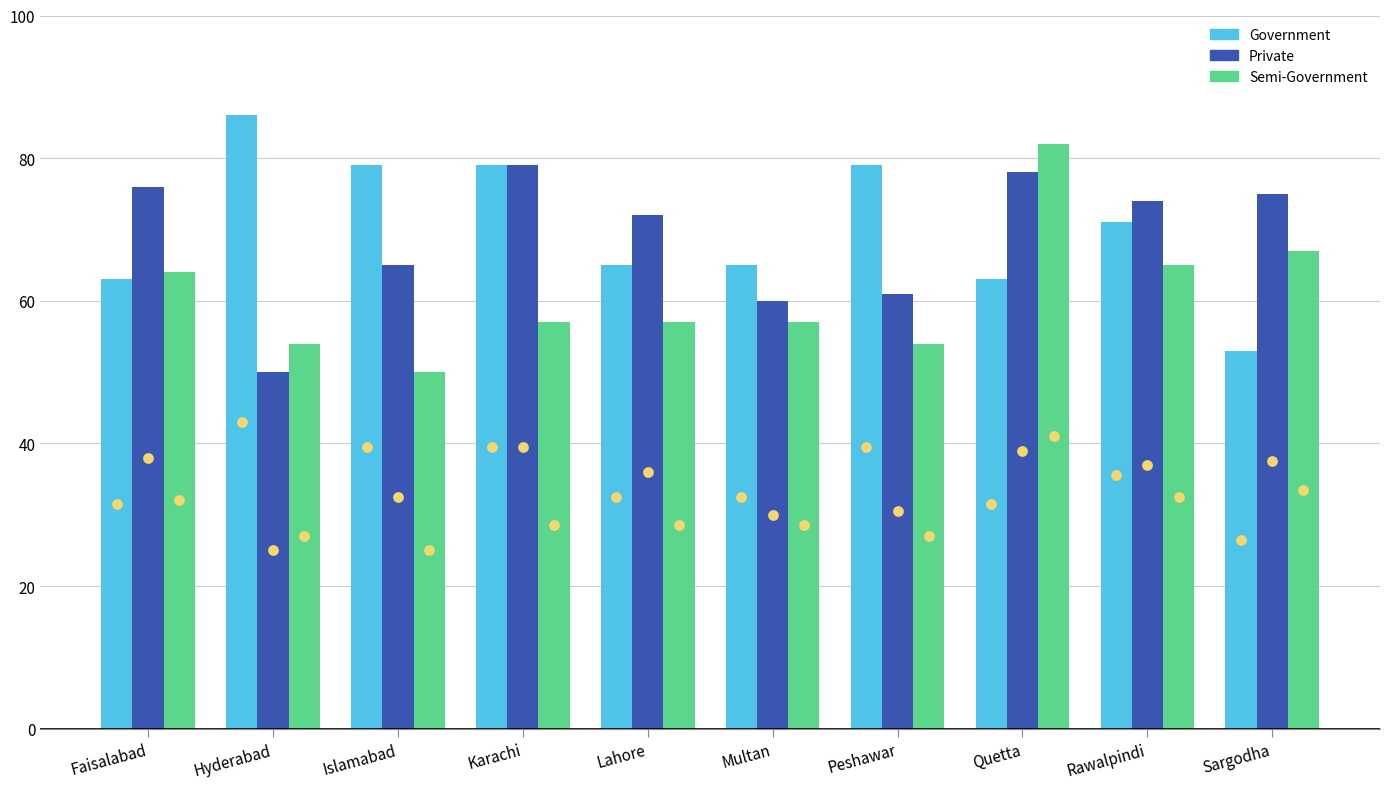

What are all the series names shown in the legend?

Government, Private, Semi-Government